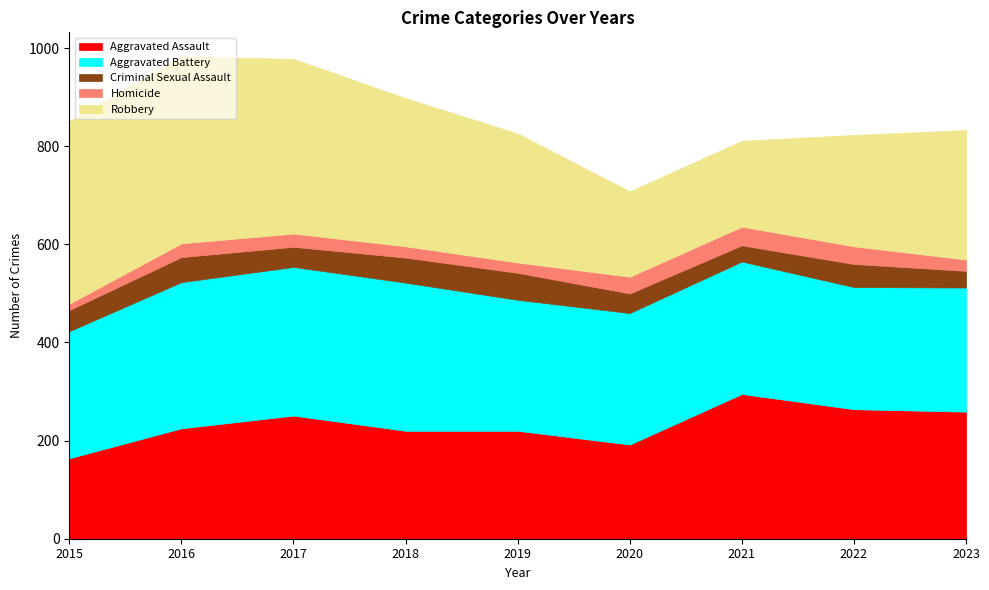

Reading left to right, list all the values displayed in this chart.

Aggravated Assault: 164	225	251	220	220	192	295	264	259
Aggravated Battery: 259	298	303	302	267	268	270	249	253
Criminal Sexual Assault: 43	51	41	51	55	40	33	47	34
Homicide: 13	28	27	23	21	34	38	36	23
Robbery: 372	381	356	302	263	174	175	227	264